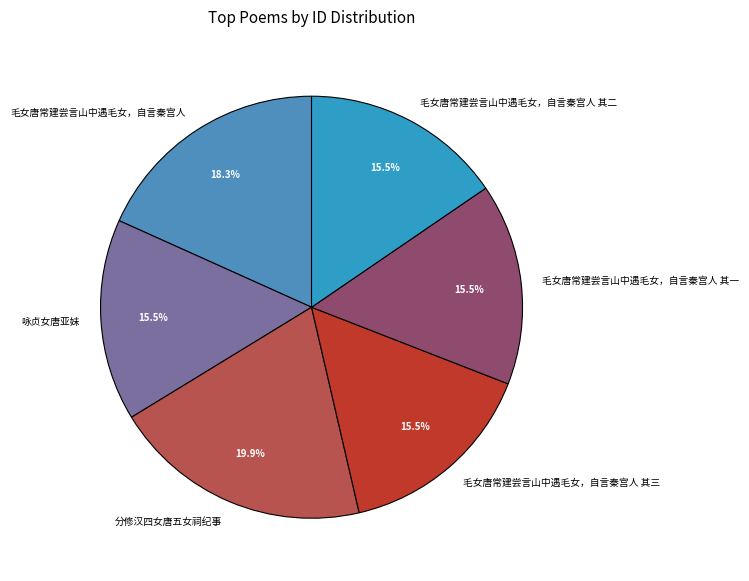

Between 毛女唐常建尝言山中遇毛女，自言秦宫人 and 毛女唐常建尝言山中遇毛女，自言秦宫人 其二, which is larger?

毛女唐常建尝言山中遇毛女，自言秦宫人